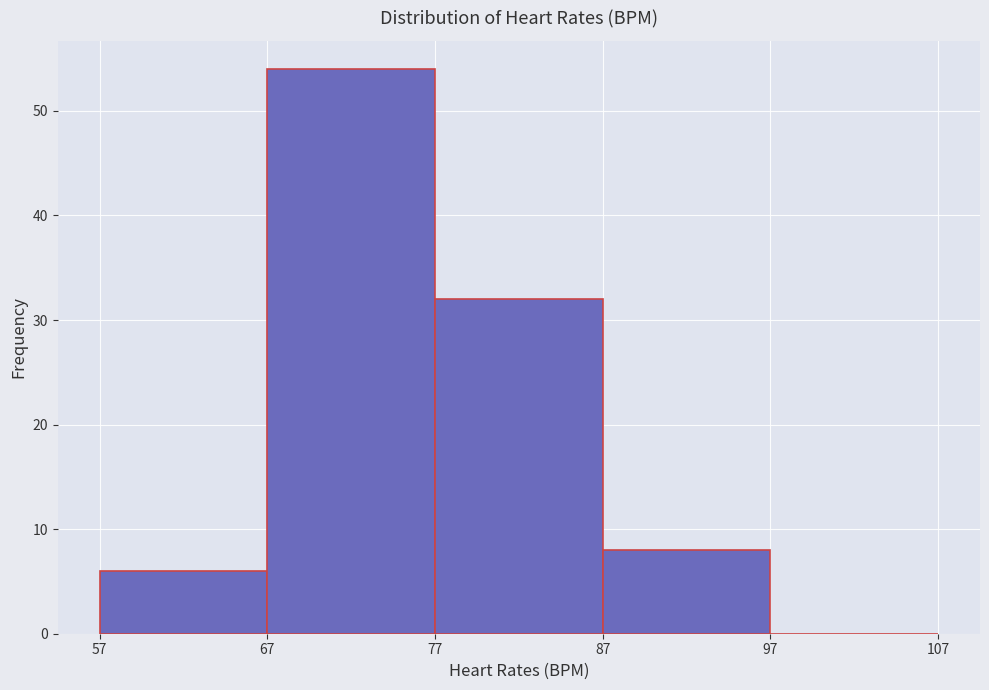

Which range on the x-axis has the tallest bar?

67 to 77